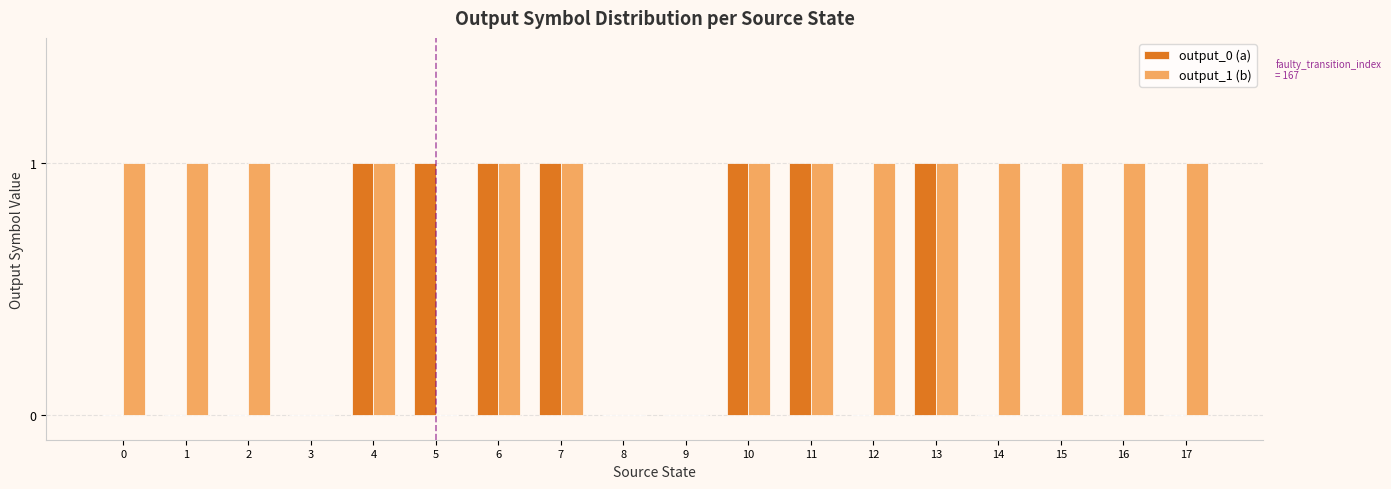

True or false: output_1 (b) has a value of 1 at 17.

True